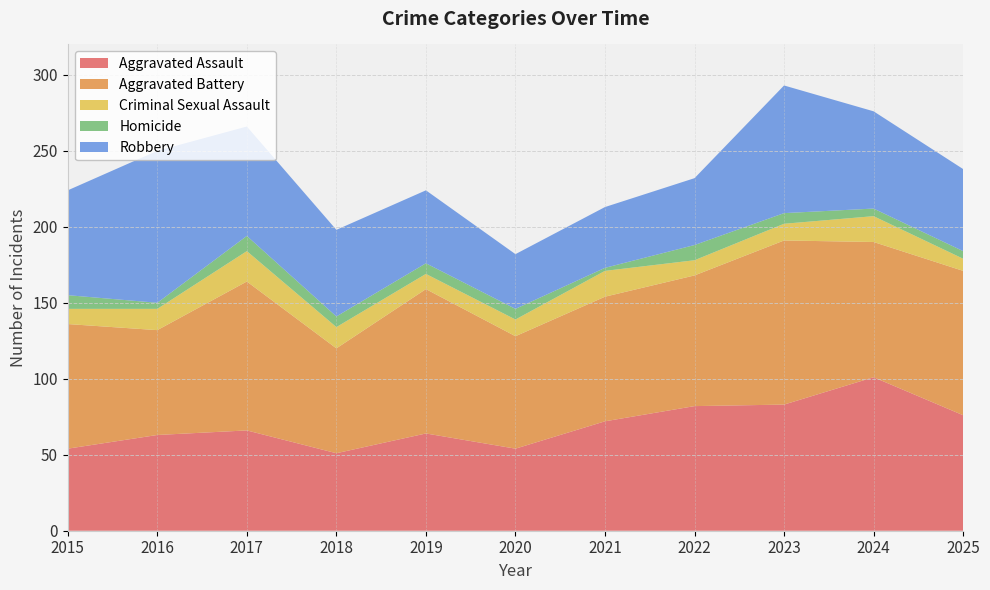

Reading left to right, extract all data points from this chart.

Aggravated Assault: 2015=54	2016=63	2017=66	2018=51	2019=64	2020=54	2021=72	2022=82	2023=83	2024=101	2025=76
Aggravated Battery: 2015=82	2016=69	2017=98	2018=69	2019=95	2020=74	2021=82	2022=86	2023=108	2024=89	2025=95
Criminal Sexual Assault: 2015=10	2016=14	2017=20	2018=14	2019=10	2020=11	2021=17	2022=10	2023=11	2024=17	2025=8
Homicide: 2015=9	2016=4	2017=10	2018=7	2019=7	2020=7	2021=2	2022=10	2023=7	2024=5	2025=5
Robbery: 2015=69	2016=100	2017=72	2018=57	2019=48	2020=36	2021=40	2022=44	2023=84	2024=64	2025=54